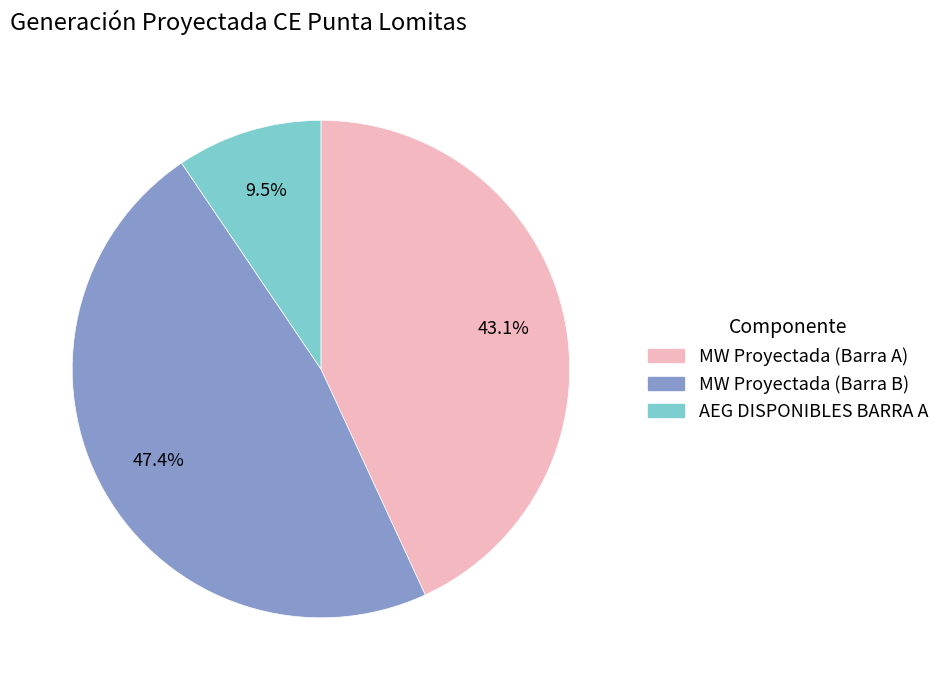

Is there any slice that represents more than half of the pie?

No